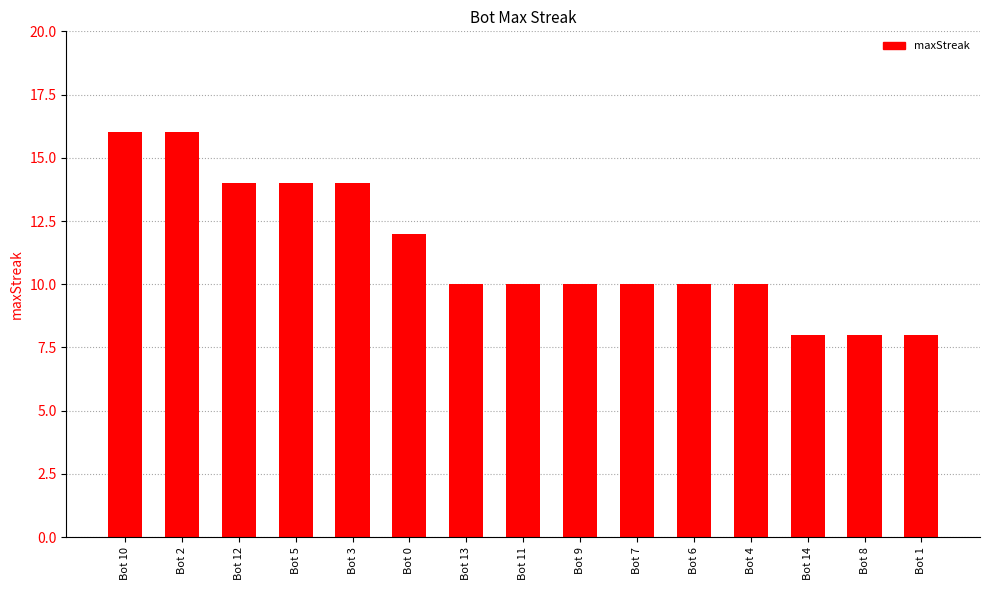

Count the number of data series in this chart.

1